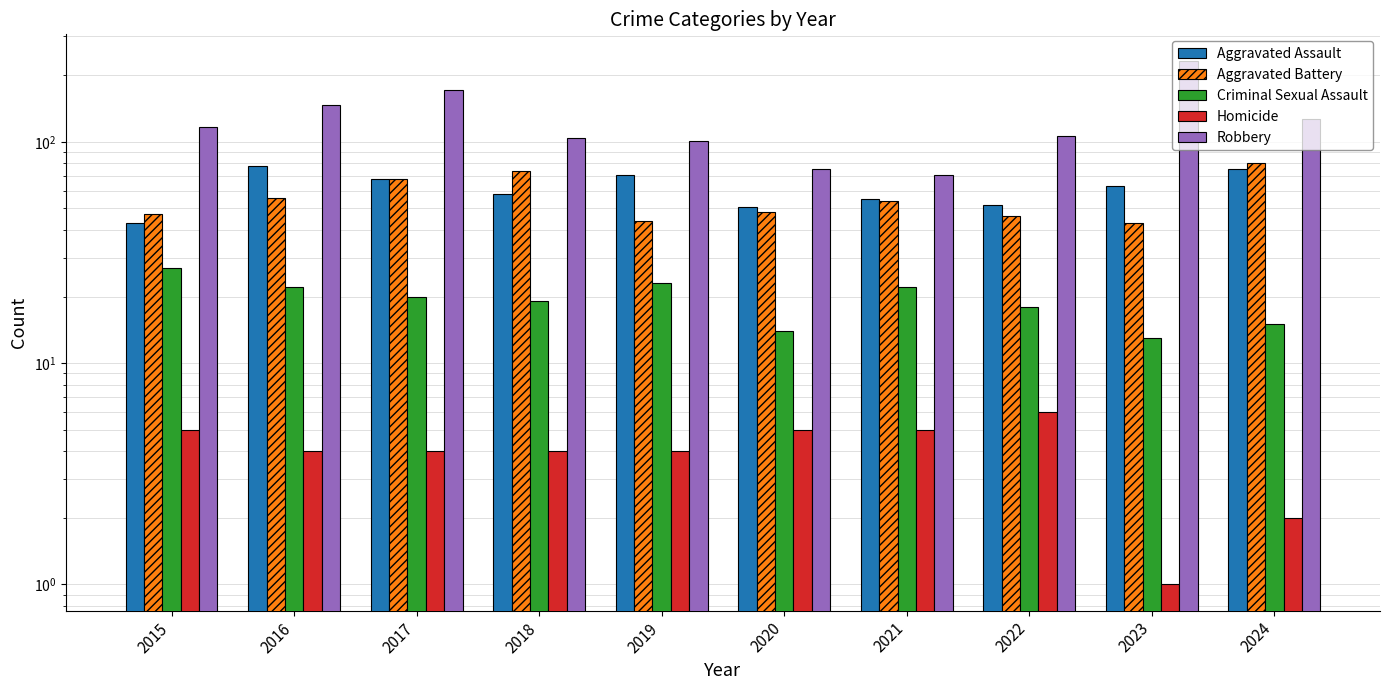

Reading right to left, extract all data points from this chart.

Aggravated Assault: 2024=75	2023=63	2022=52	2021=55	2020=51	2019=71	2018=58	2017=68	2016=78	2015=43
Aggravated Battery: 2024=80	2023=43	2022=46	2021=54	2020=48	2019=44	2018=74	2017=68	2016=56	2015=47
Criminal Sexual Assault: 2024=15	2023=13	2022=18	2021=22	2020=14	2019=23	2018=19	2017=20	2016=22	2015=27
Homicide: 2024=2	2023=1	2022=6	2021=5	2020=5	2019=4	2018=4	2017=4	2016=4	2015=5
Robbery: 2024=127	2023=233	2022=106	2021=71	2020=75	2019=101	2018=104	2017=172	2016=147	2015=117